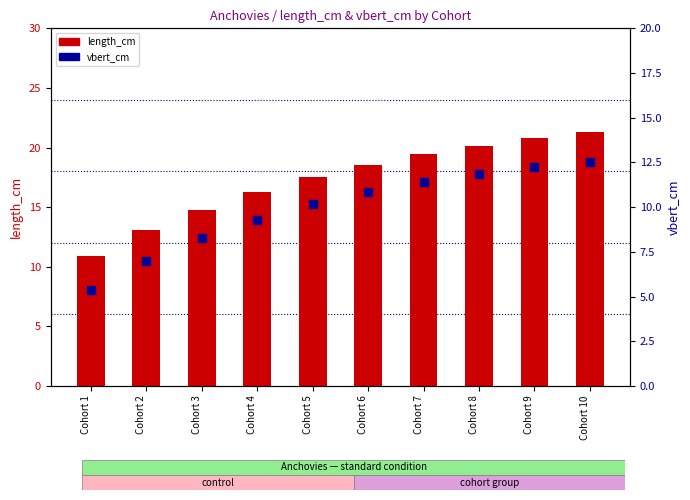

Which series contains the lowest Y value?

vbert_cm